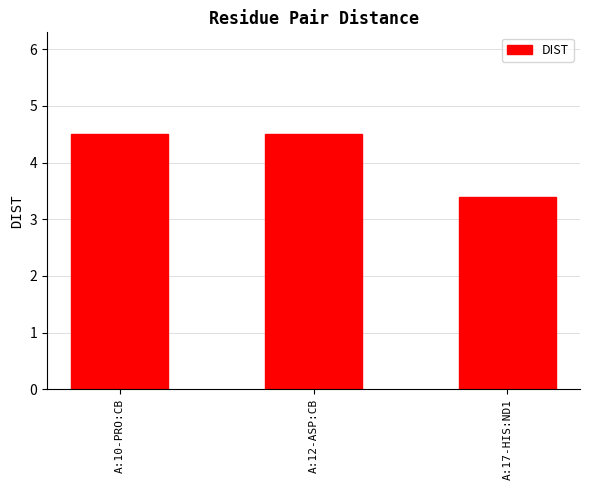

Reading left to right, list all the values displayed in this chart.

4.5	4.5	3.4